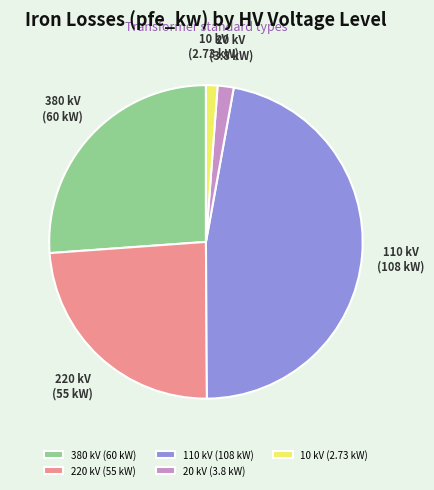

True or false: 380 kV (60 kW) accounts for 26% of the total.

True